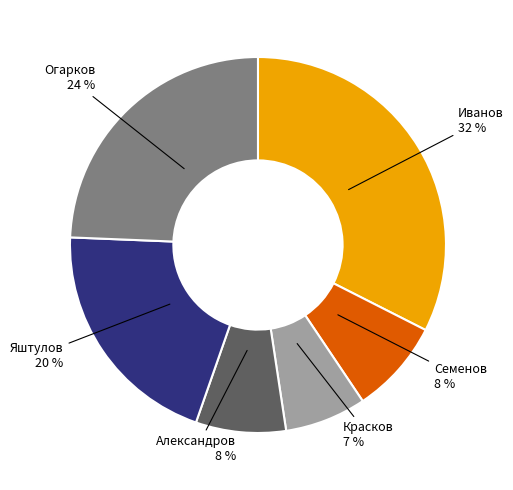

Which has a higher value, Яштулов or Огарков?

Огарков